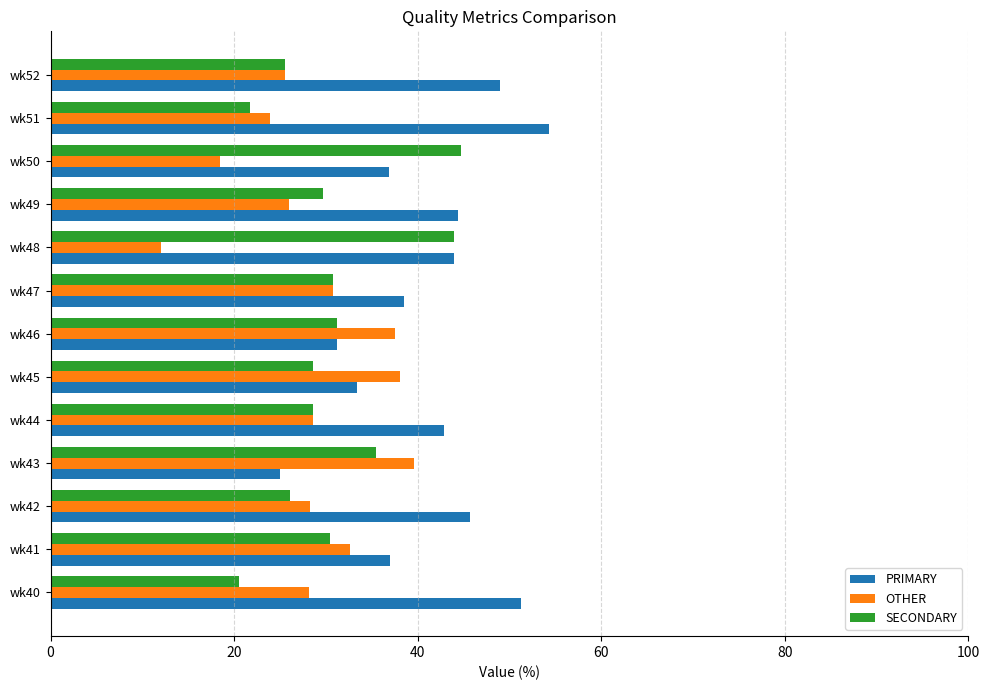

List the series in order of their overall mean, lowest first.

OTHER, SECONDARY, PRIMARY